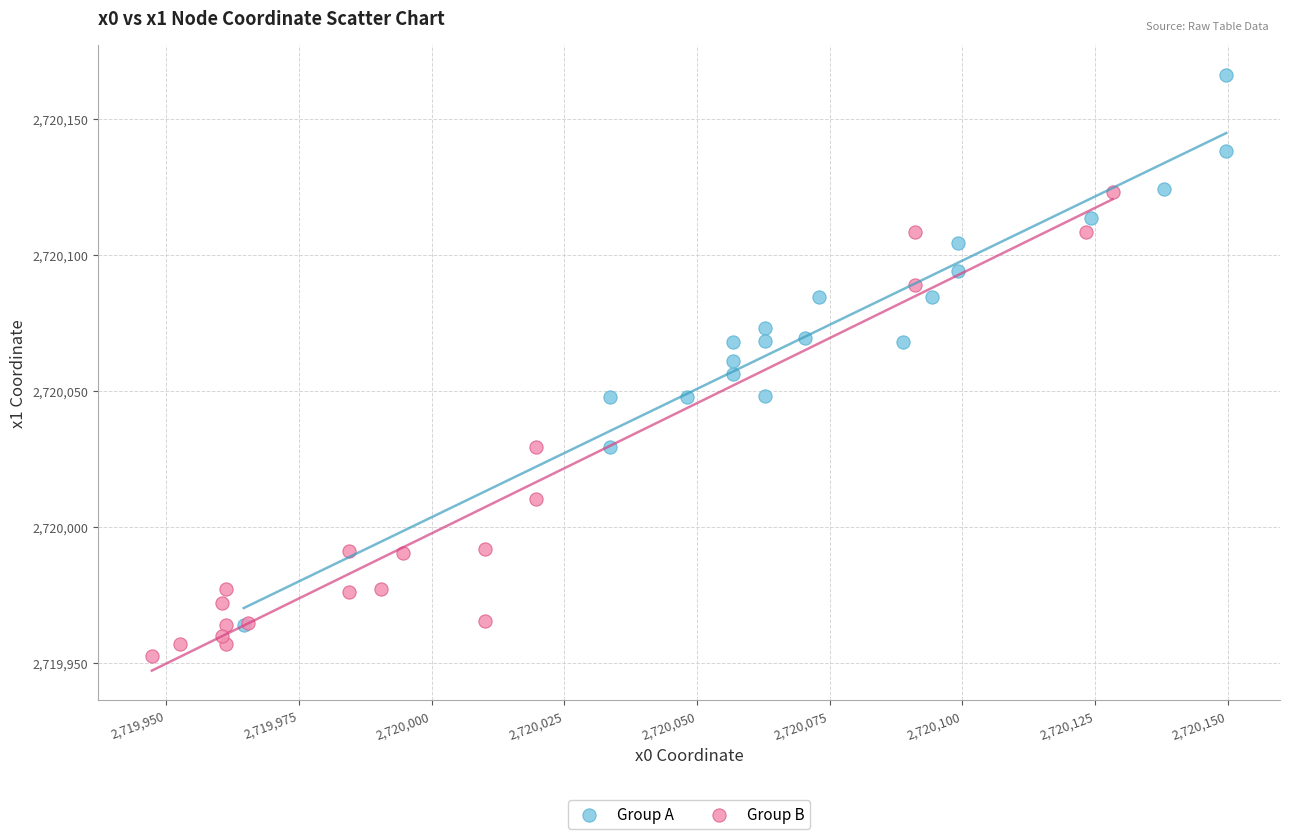

Which series has the largest Y range (max minus min)?

Group A